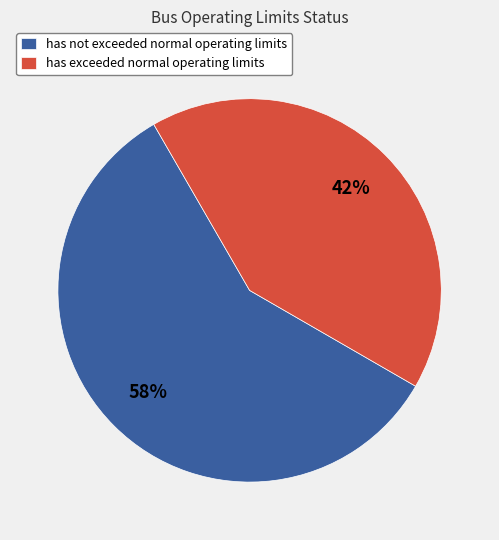

Do has not exceeded normal operating limits and has exceeded normal operating limits together represent more than half of the pie?

Yes